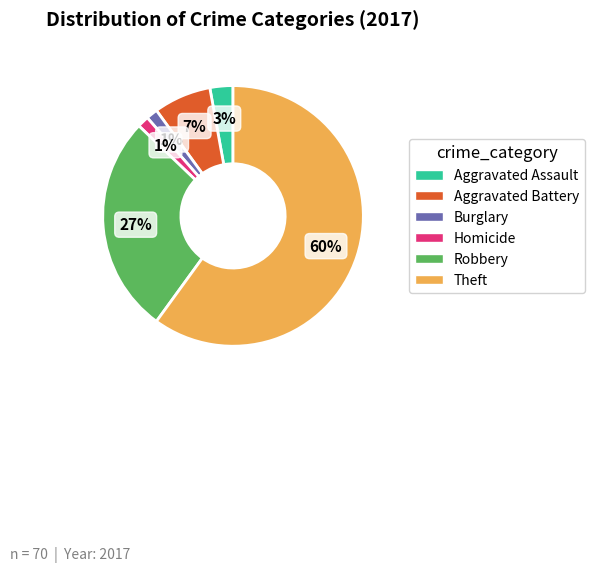

Is there any slice that represents more than half of the pie?

Yes